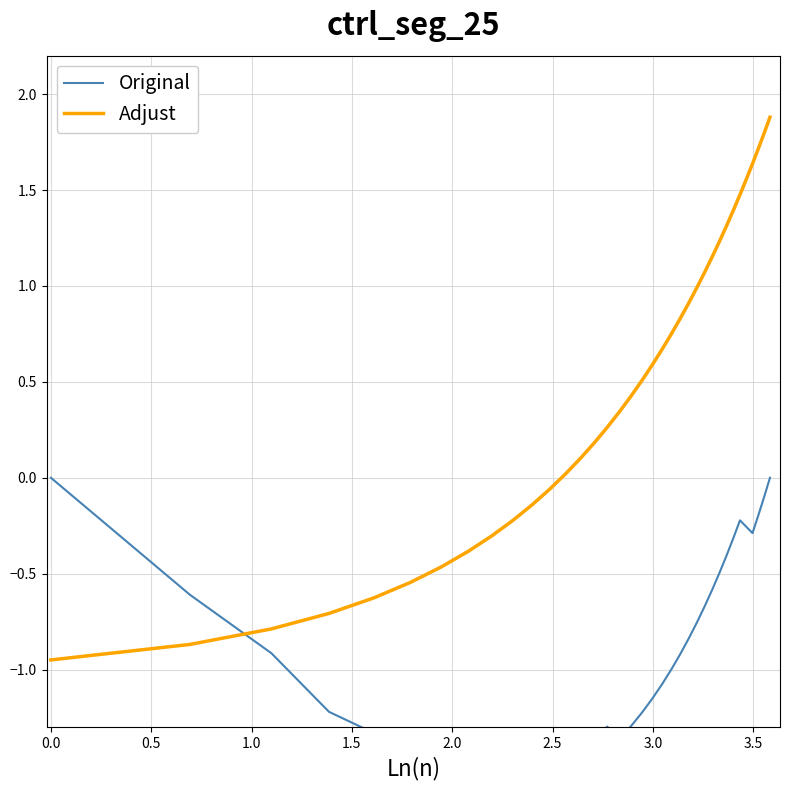

What is the maximum value for Adjust?

1.9